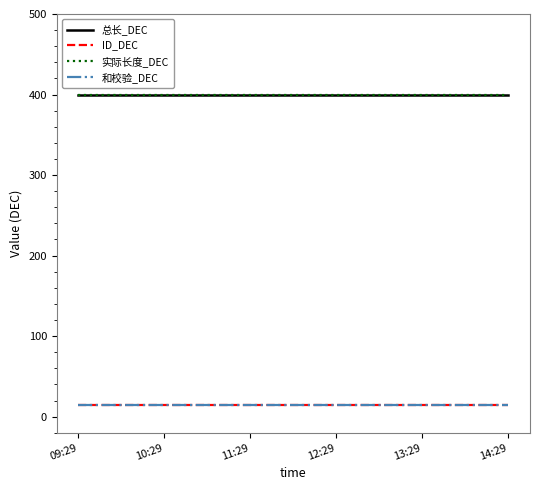

Which has a higher value, 10:29 or 11:29?

10:29